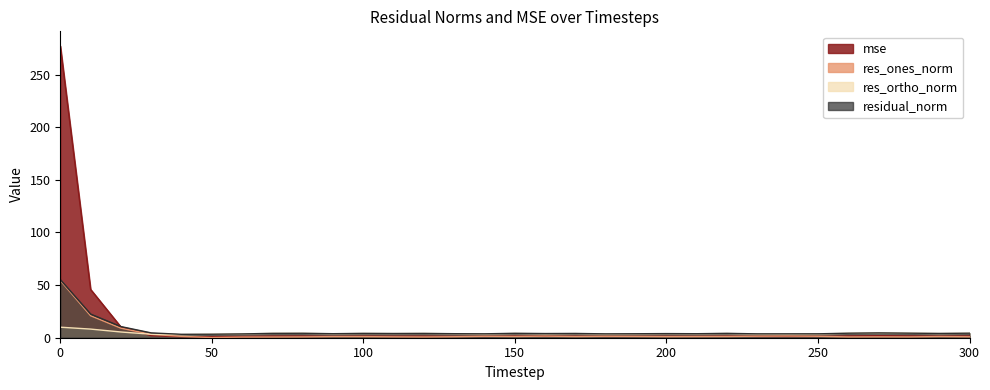

The mse series shows 0.7 at 100. True or false?

False